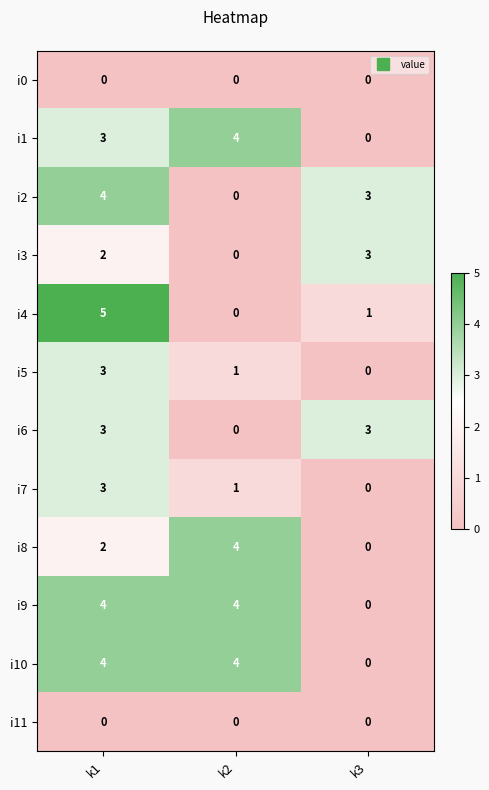

How many i10 values are between 0 and 4?

3